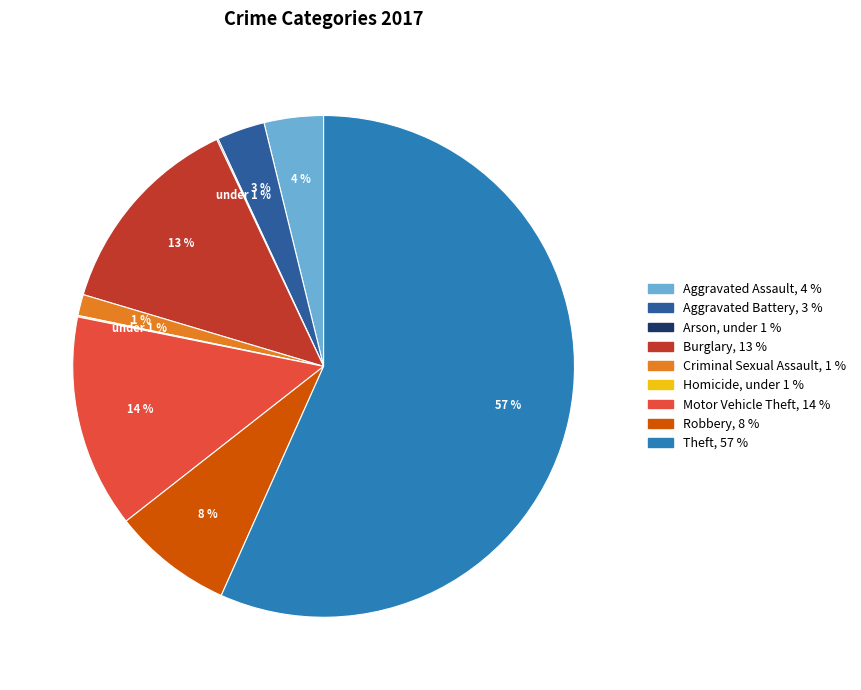

To the nearest percent, what is the combined percentage of Motor Vehicle Theft and Burglary?

27%